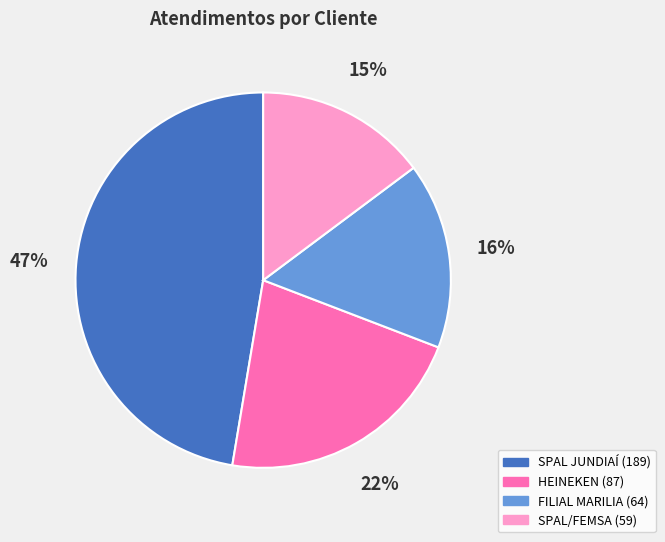

To the nearest percent, what is the combined percentage of SPAL JUNDIAÍ and SPAL/FEMSA?

62%